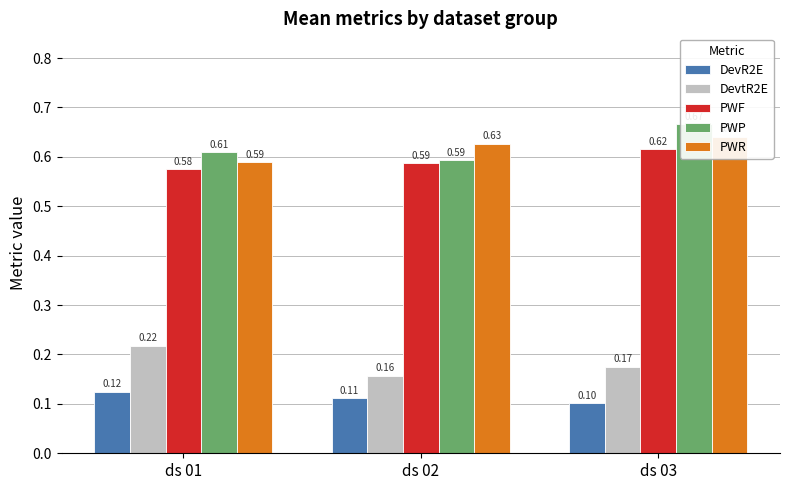

The value of DevR2E at ds 02 is 0.1. True or false?

True